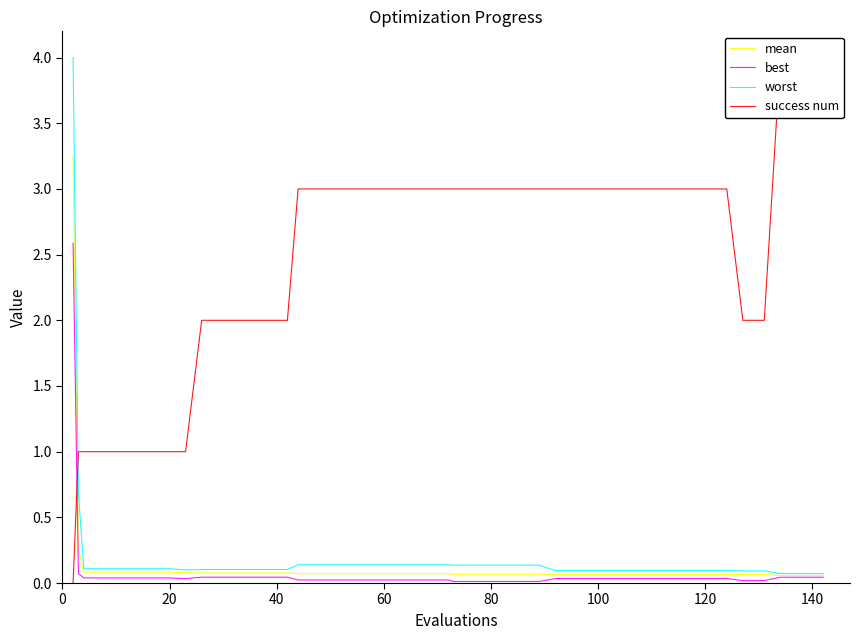

Which series has the largest range (max minus min)?

success num